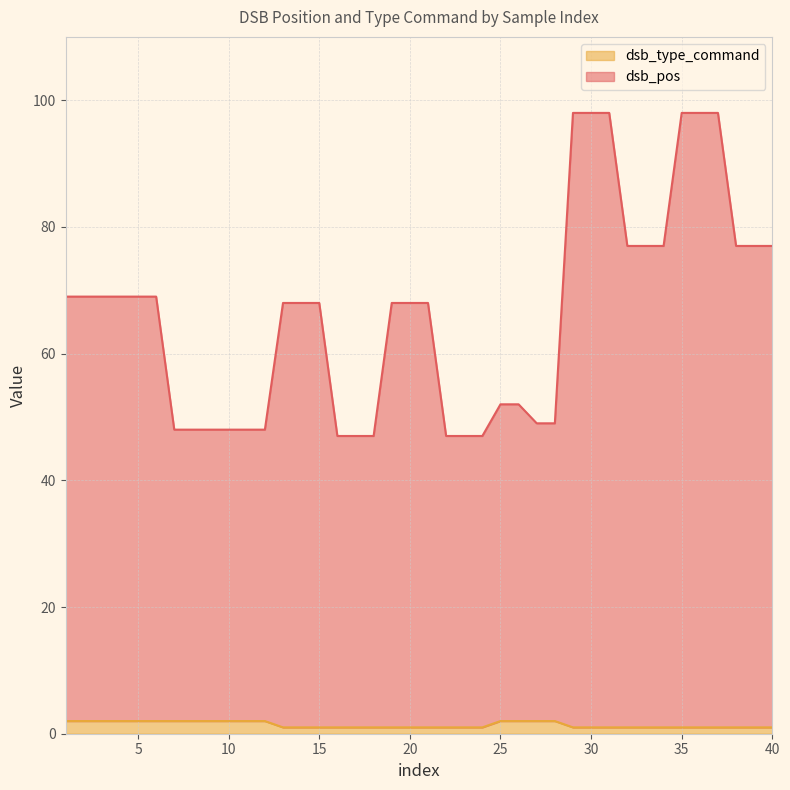

Rank the series by their average value, from highest to lowest.

dsb_pos, dsb_type_command